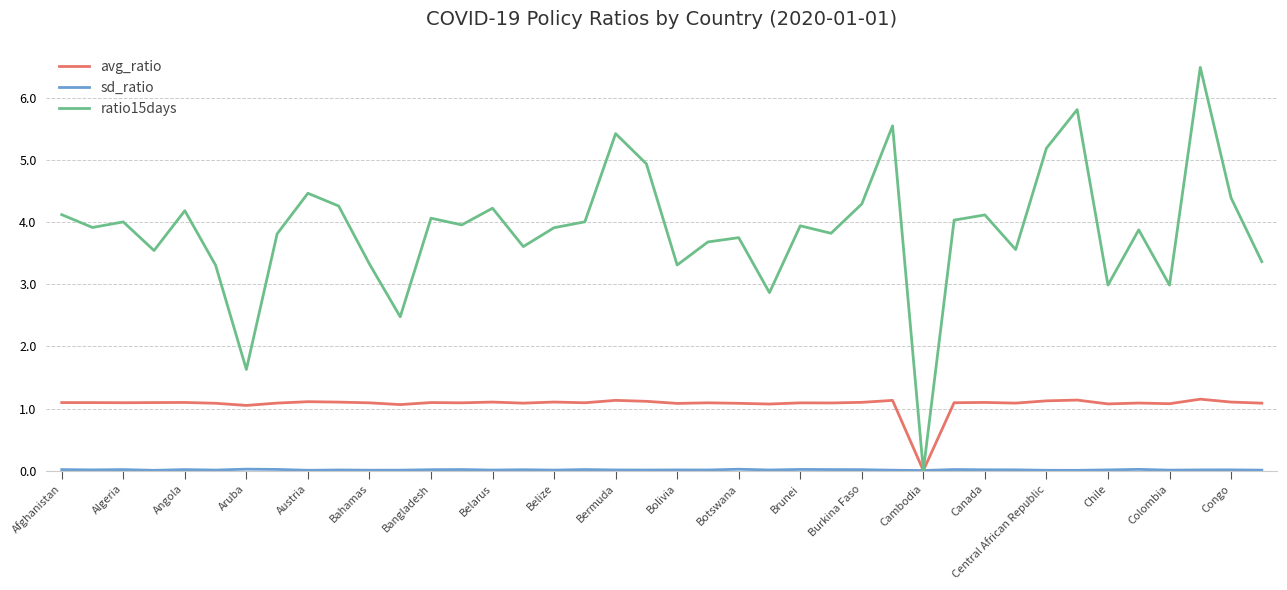

What is the greatest value displayed?

6.5